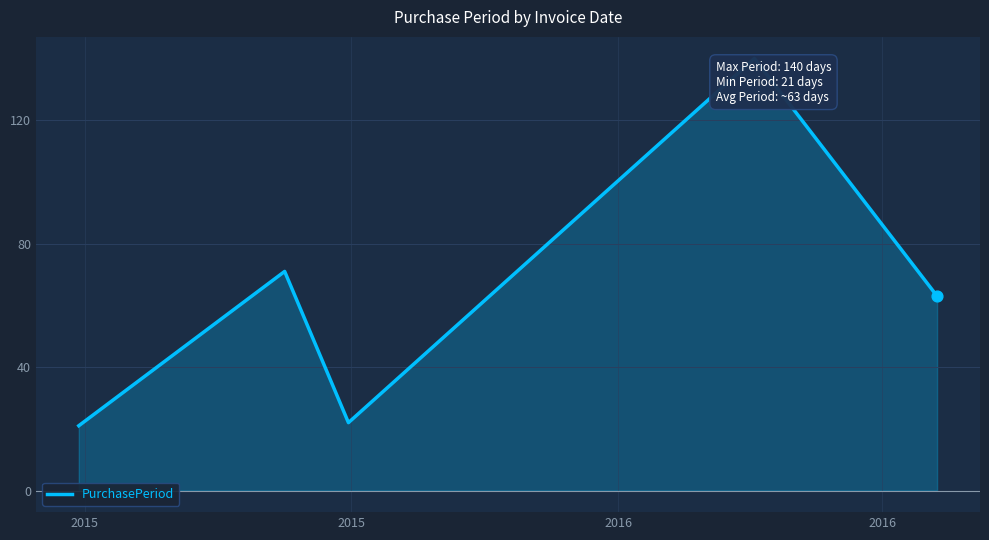

What is the average value?

63